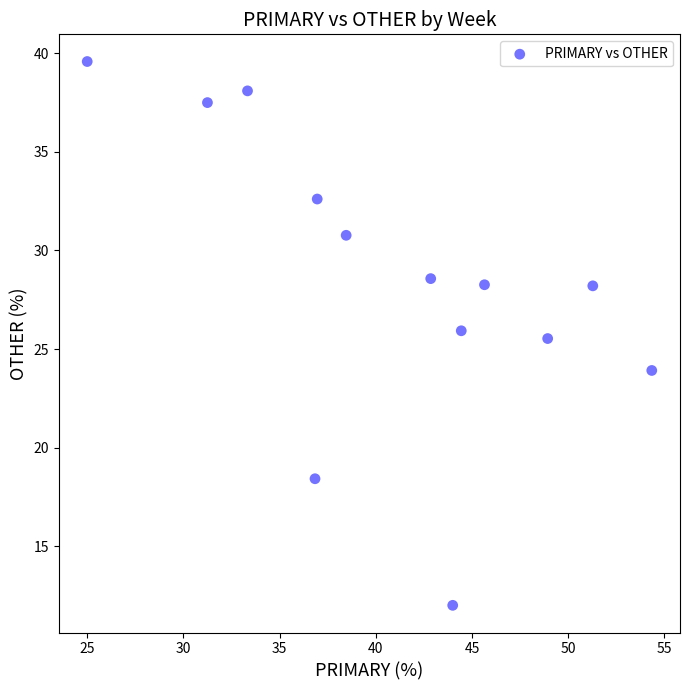

What Y value in the scatter plot is closest to 25?

25.5